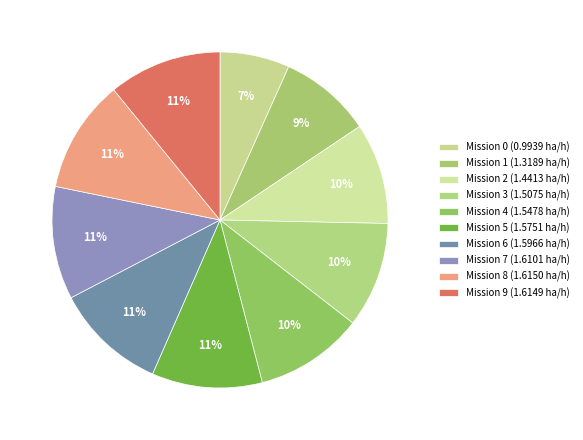

Which slice is the largest?

8